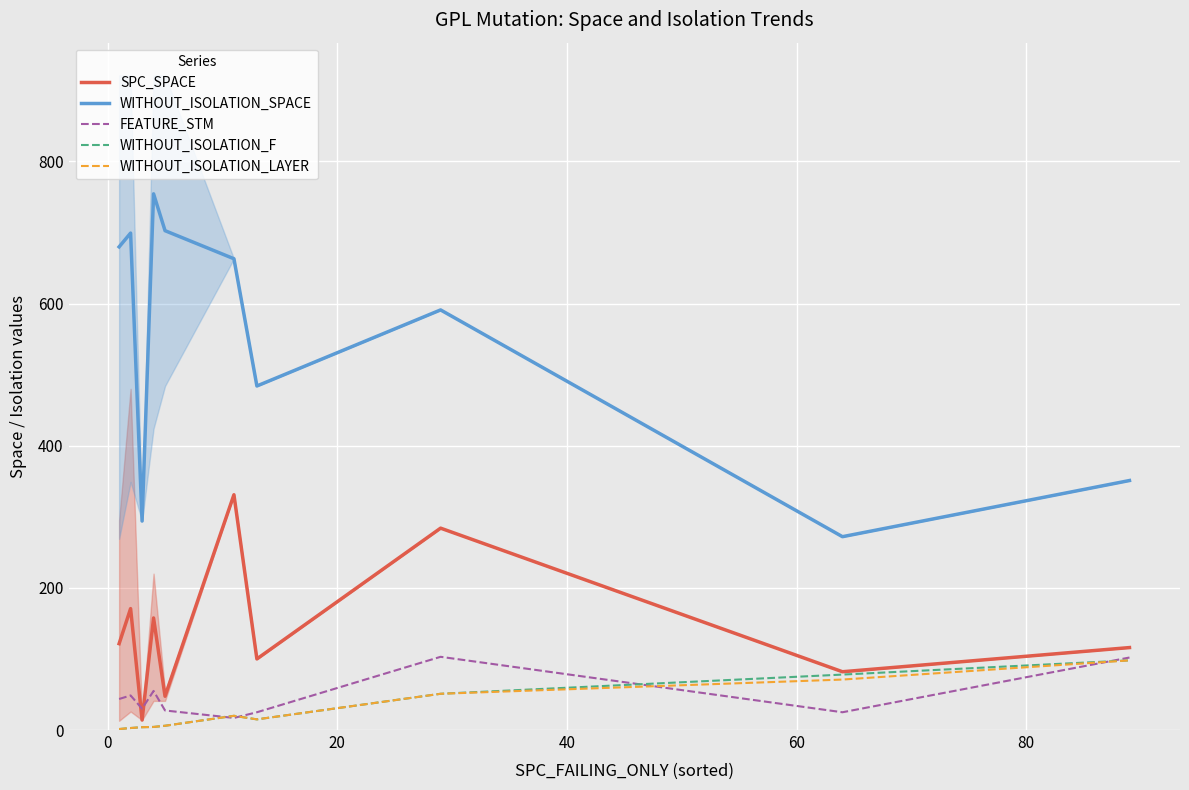

Which series has the largest total across all categories?

WITHOUT_ISOLATION_SPACE